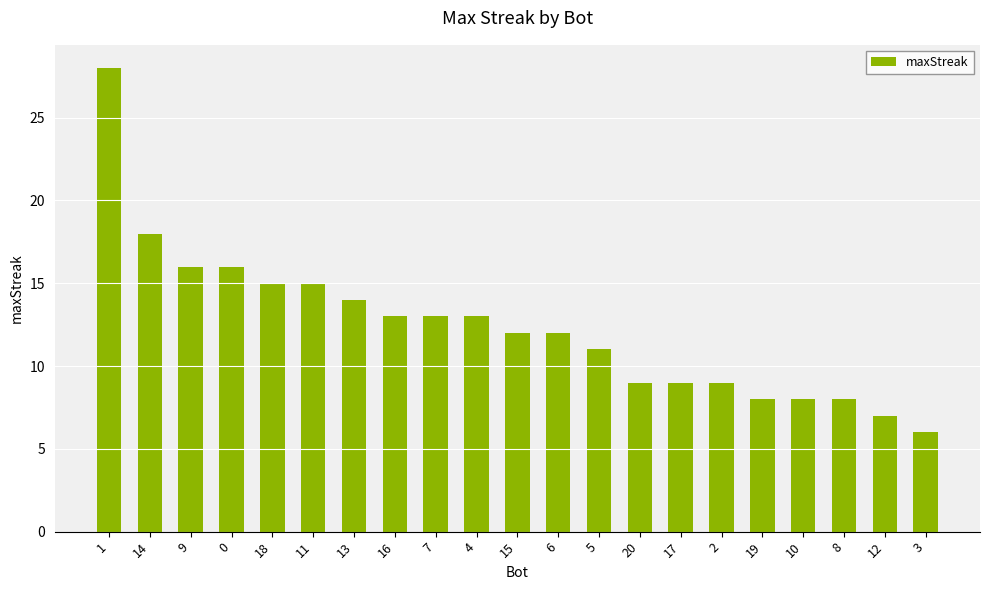

Is it true that the value at 20 is 9?

True